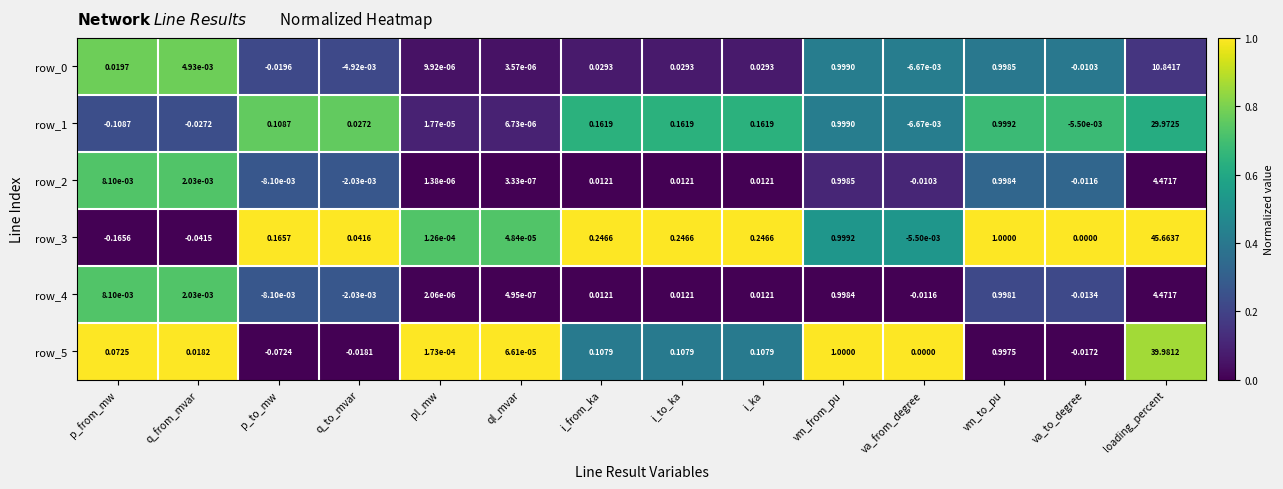

Is the value of row_5 at pl_mw greater than the value of row_3 at q_from_mvar?

Yes